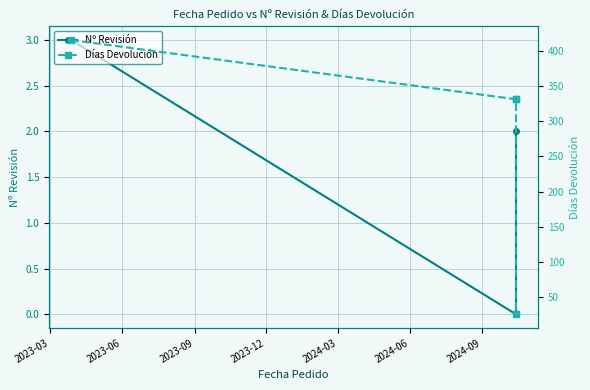

True or false: Días Devolución and Nº Revisión intersect in this chart.

False